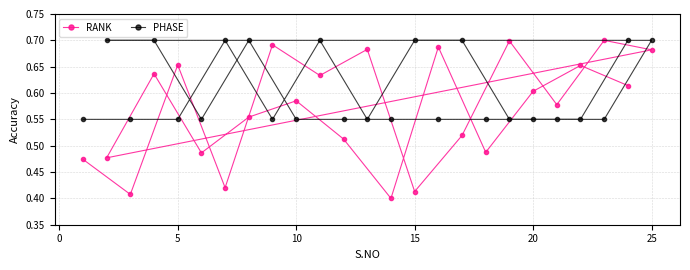

Which series has the largest total across all categories?

PHASE